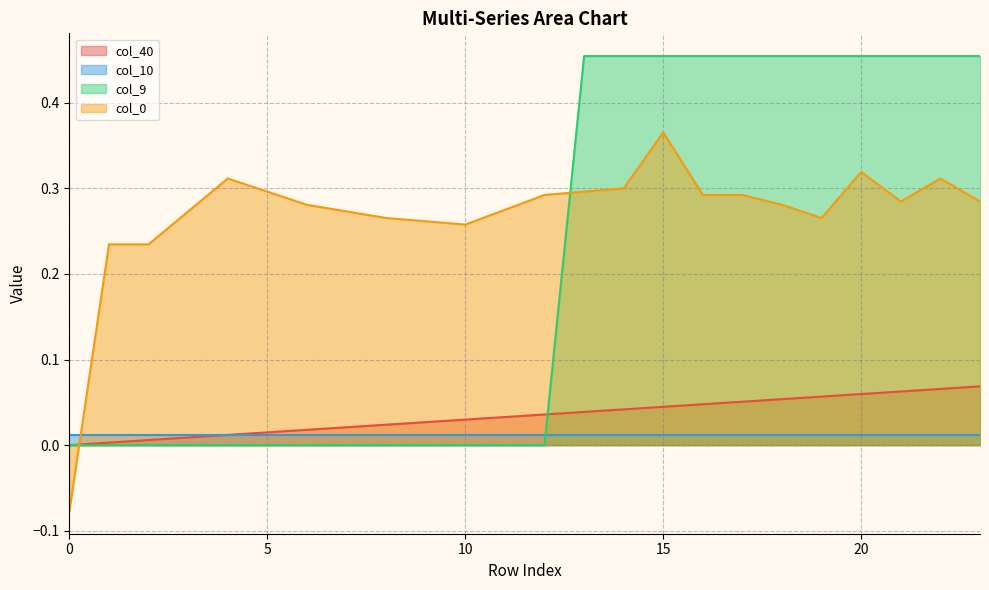

Which series has the largest total across all categories?

col_0